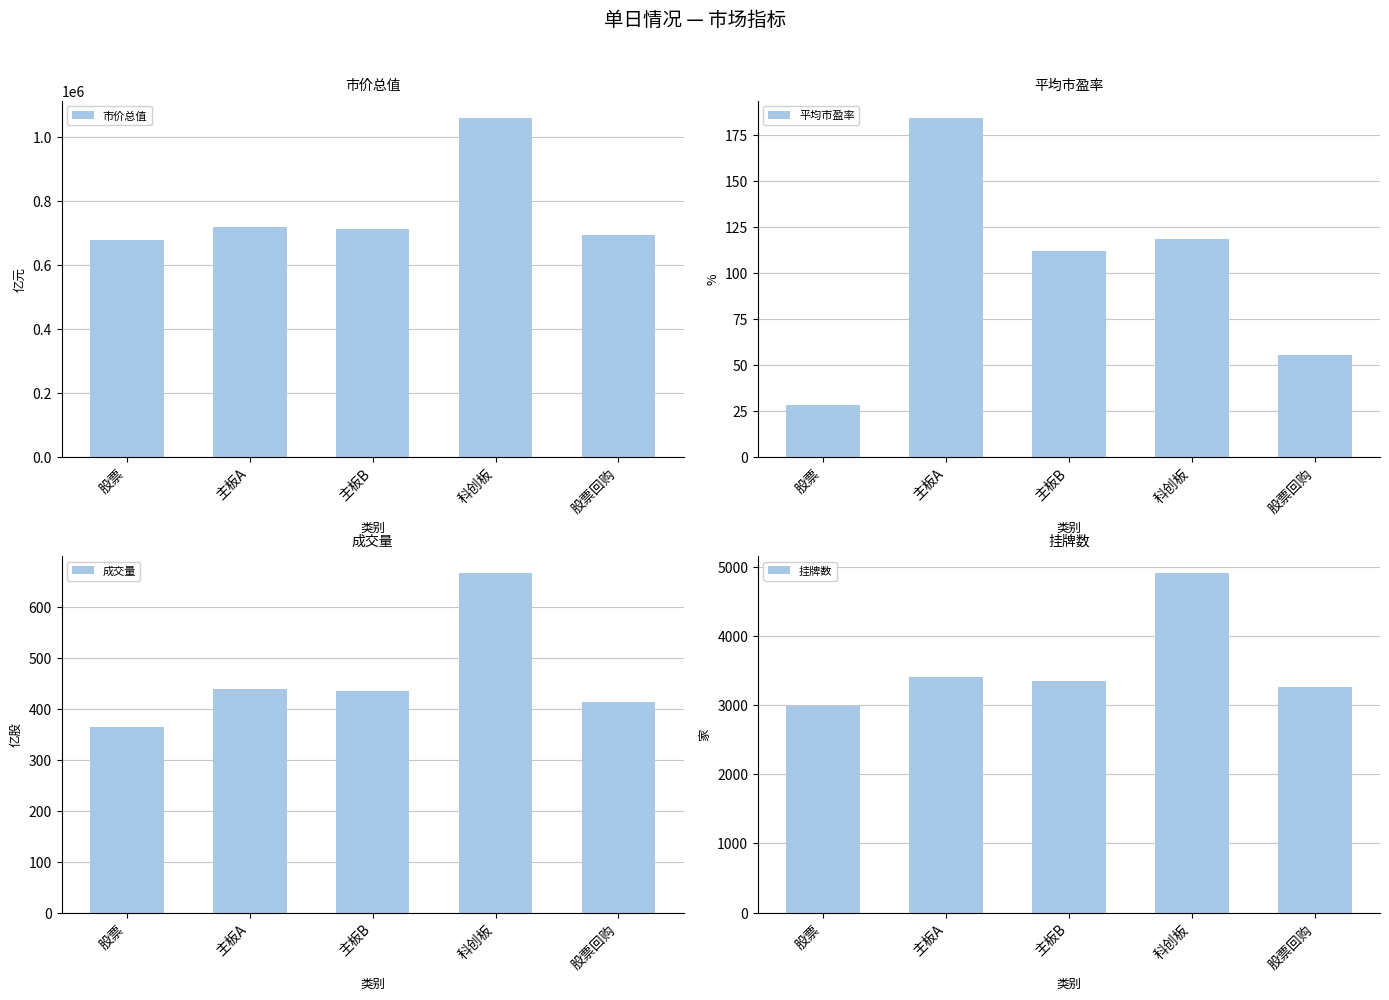

What is the difference between the maximum and second lowest values in the 平均市盈率 series?

129.0